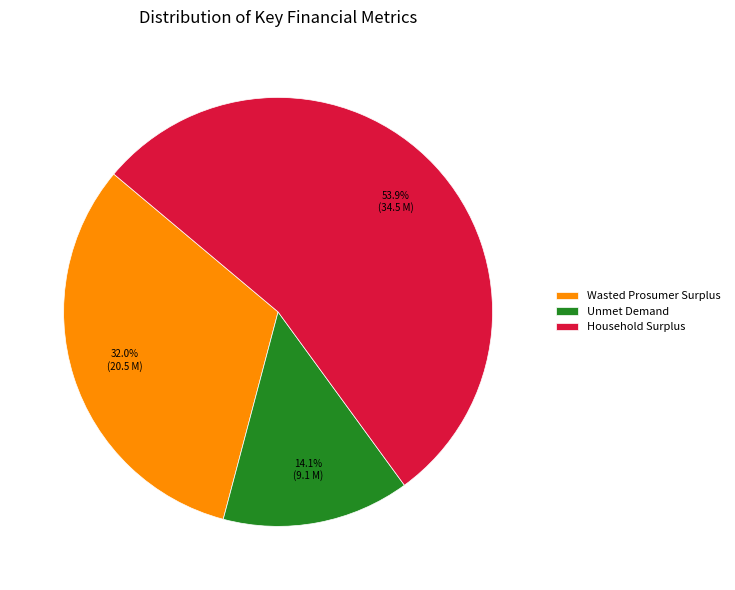

To the nearest percent, what is the average slice percentage?

33%